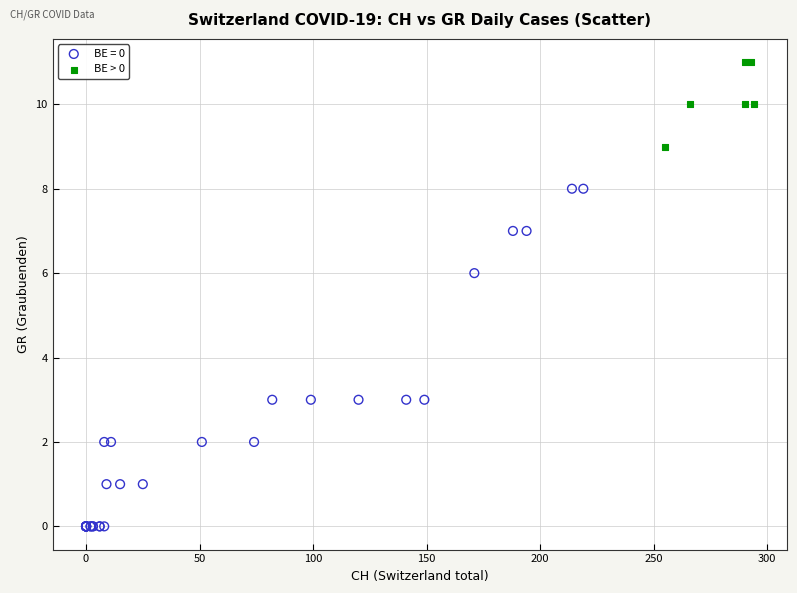

Which series has the largest Y range (max minus min)?

BE = 0